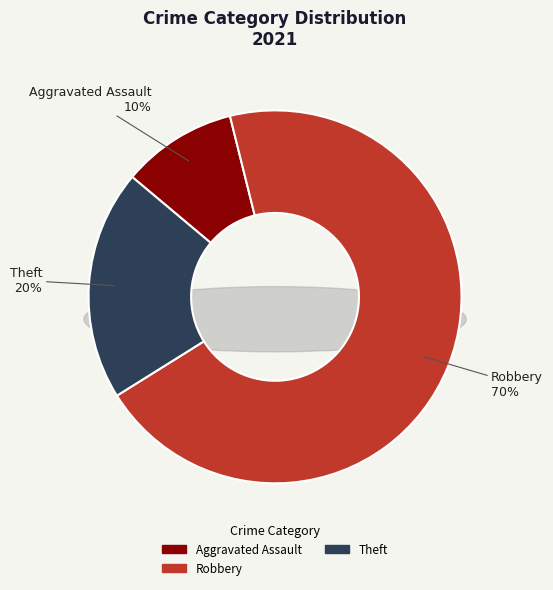

The Criminal Sexual Assault slice represents 12% of the pie. True or false?

False